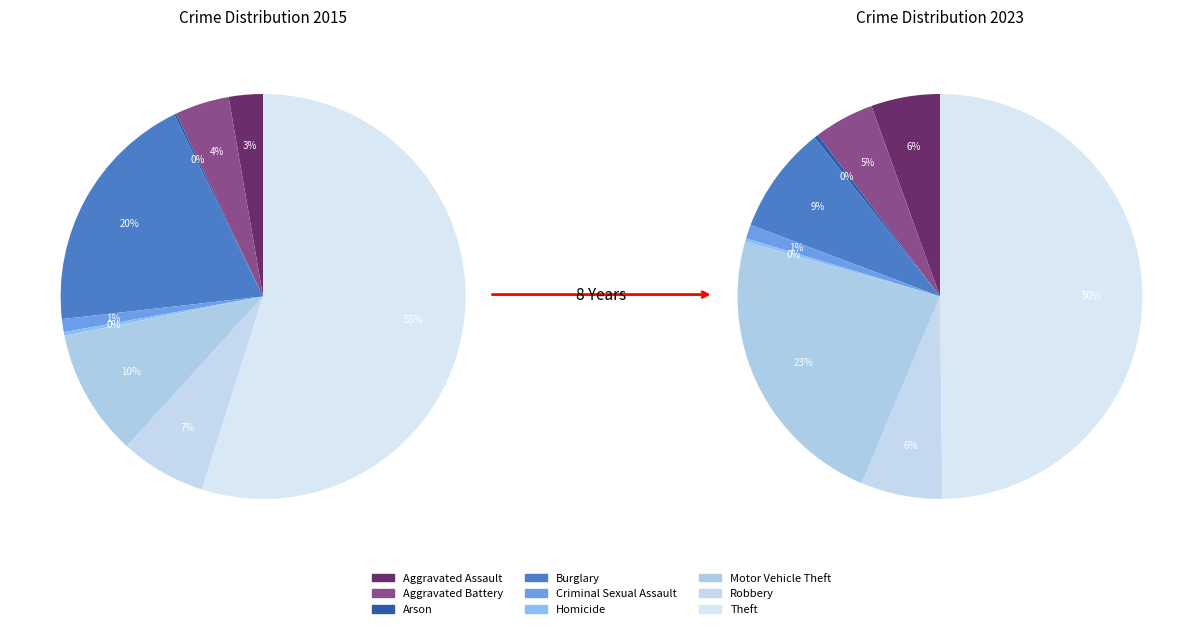

Is there any slice that represents more than half of the pie?

Yes